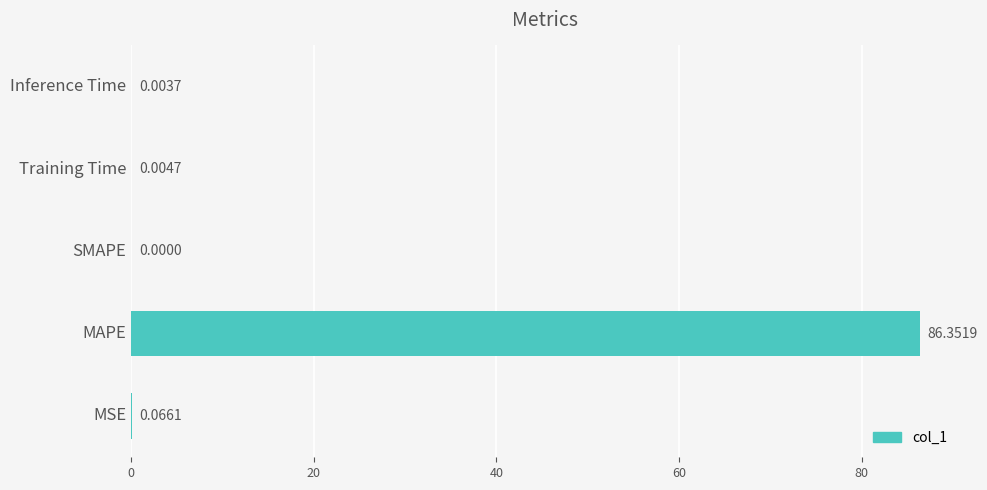

Which category has the highest value across all series?

MAPE